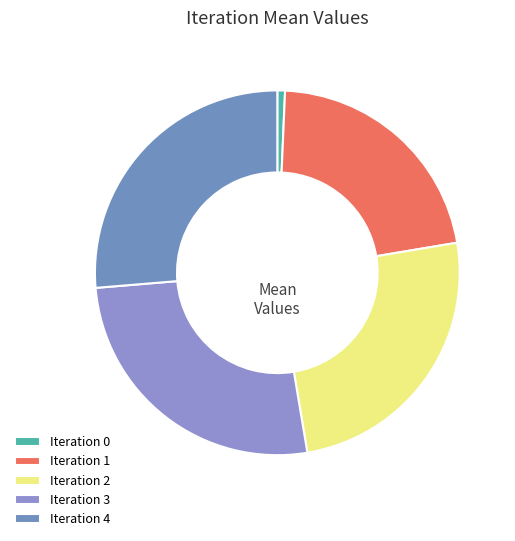

How many segments does this pie chart have?

5